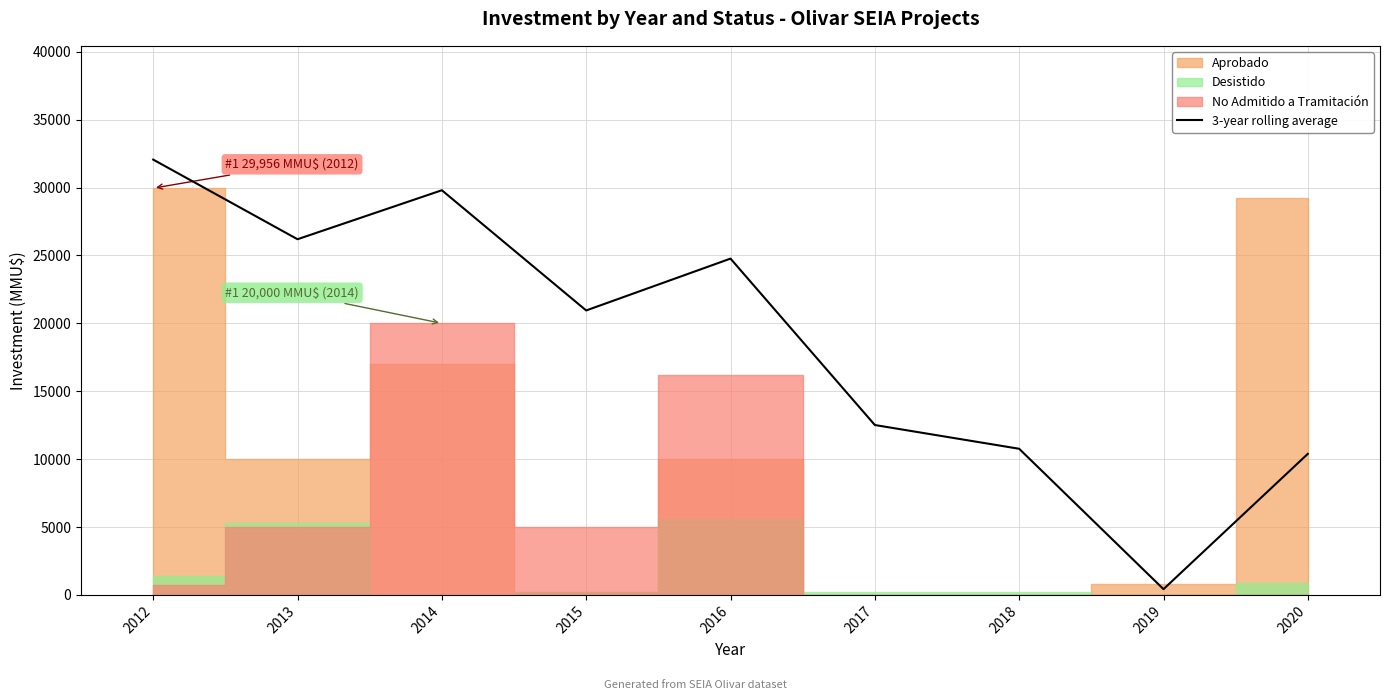

Reading right to left, extract all data points from this chart.

10390.0	423.3	10762.7	12512.7	24769.3	20950.0	29804.0	26196.0	32062.0